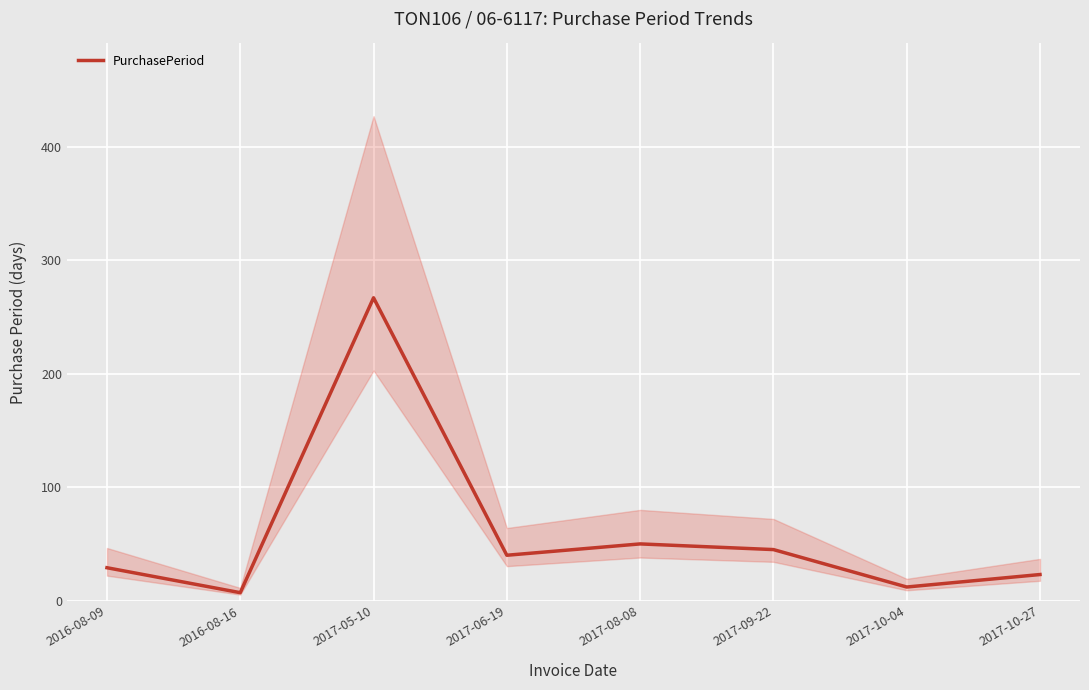

What is the minimum value shown in the chart?

7